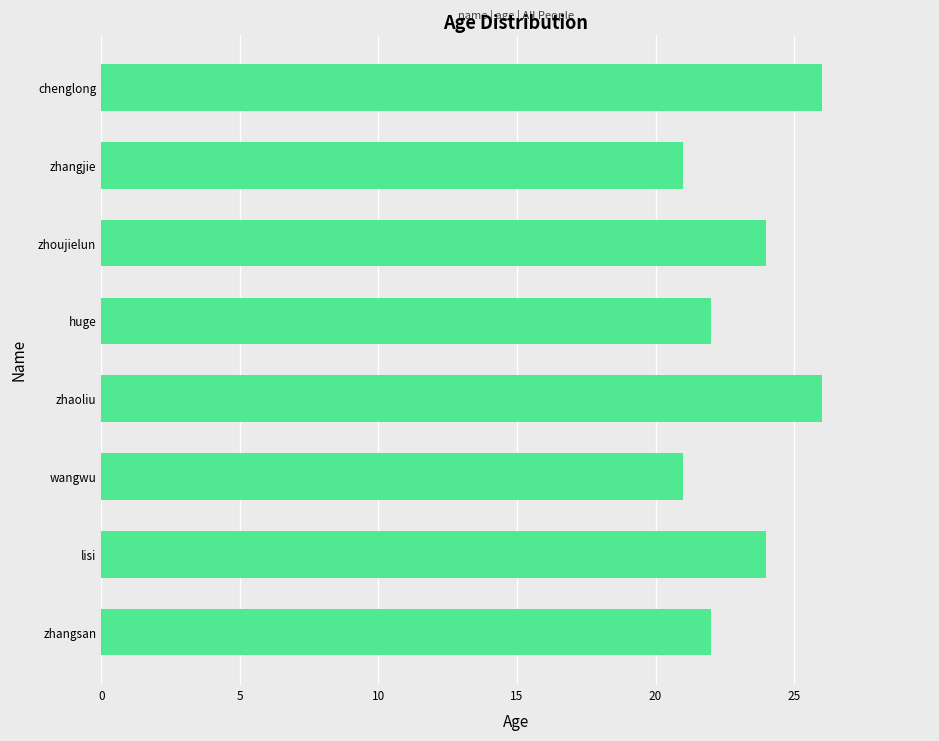

What is the difference between the maximum and minimum values?

5